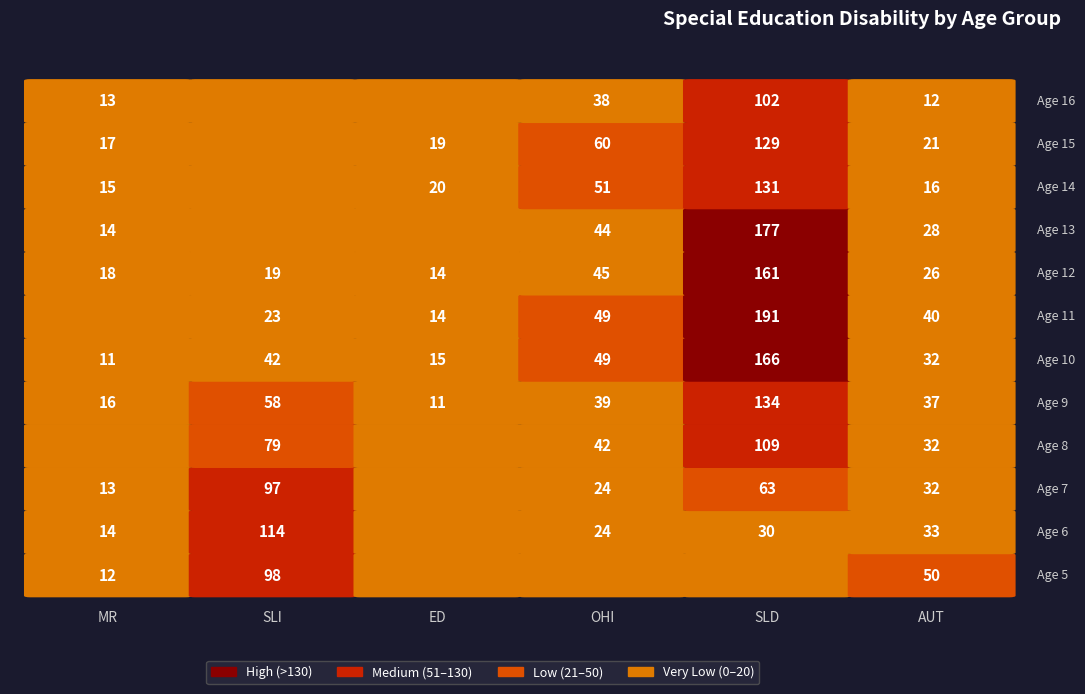

What is the highest value of the SLD series?

191